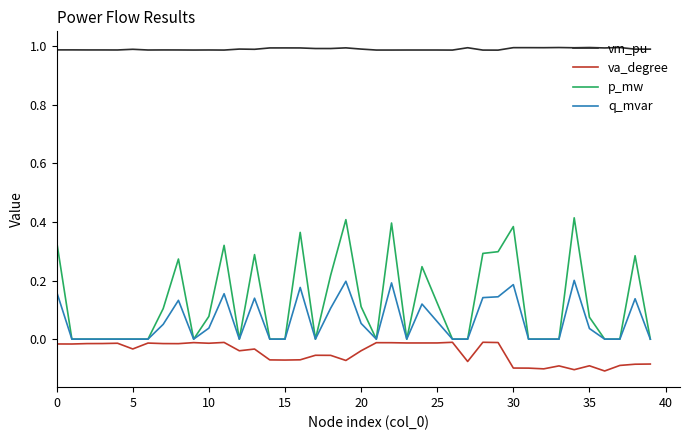

How many lines are shown in the chart?

4